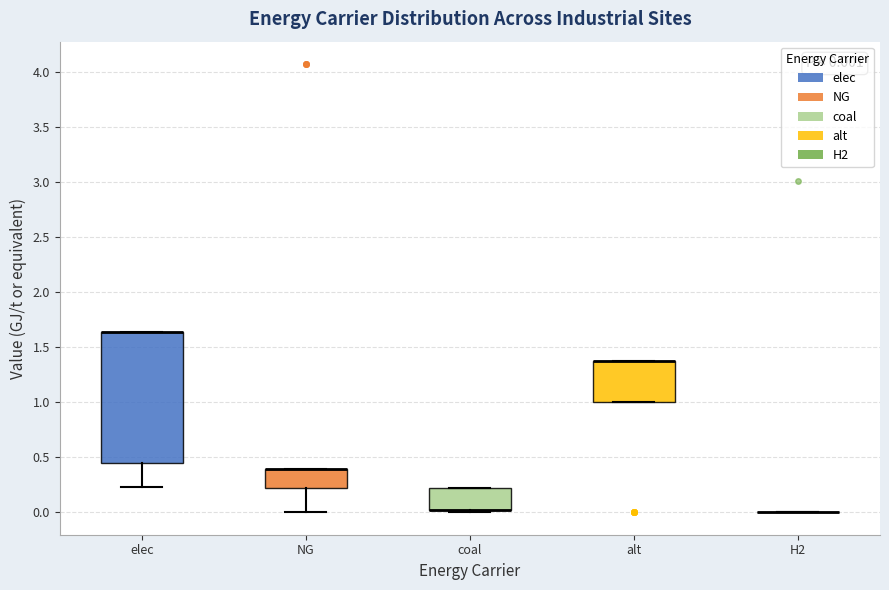

Which box is the tallest, from its lower edge to its upper edge?

elec